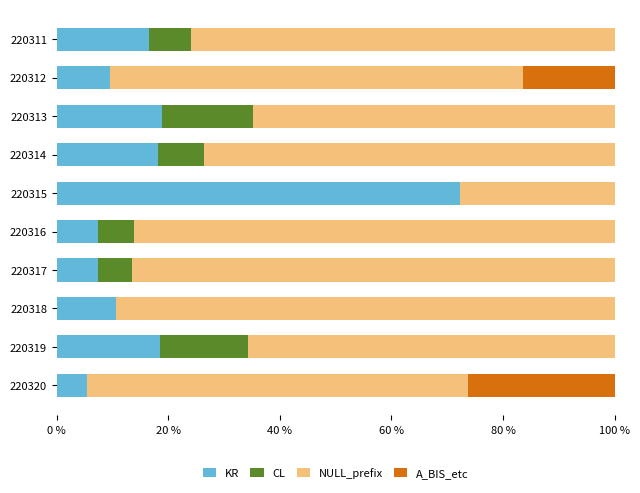

What is the total value across all series at 220318?

100.0